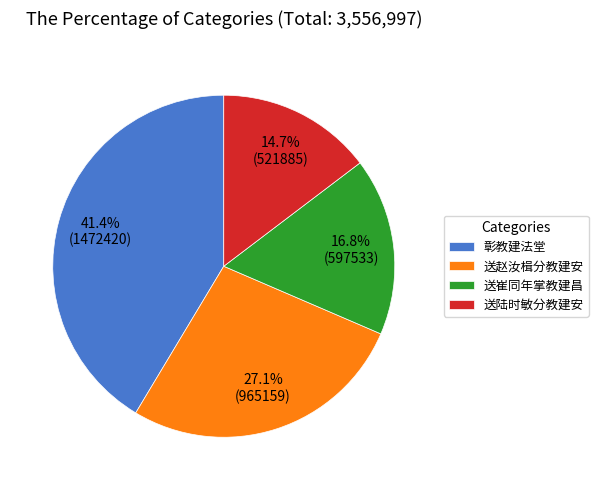

What is the ratio of the value at 彰教建法堂 to the value at 送赵汝楫分教建安?

1.5